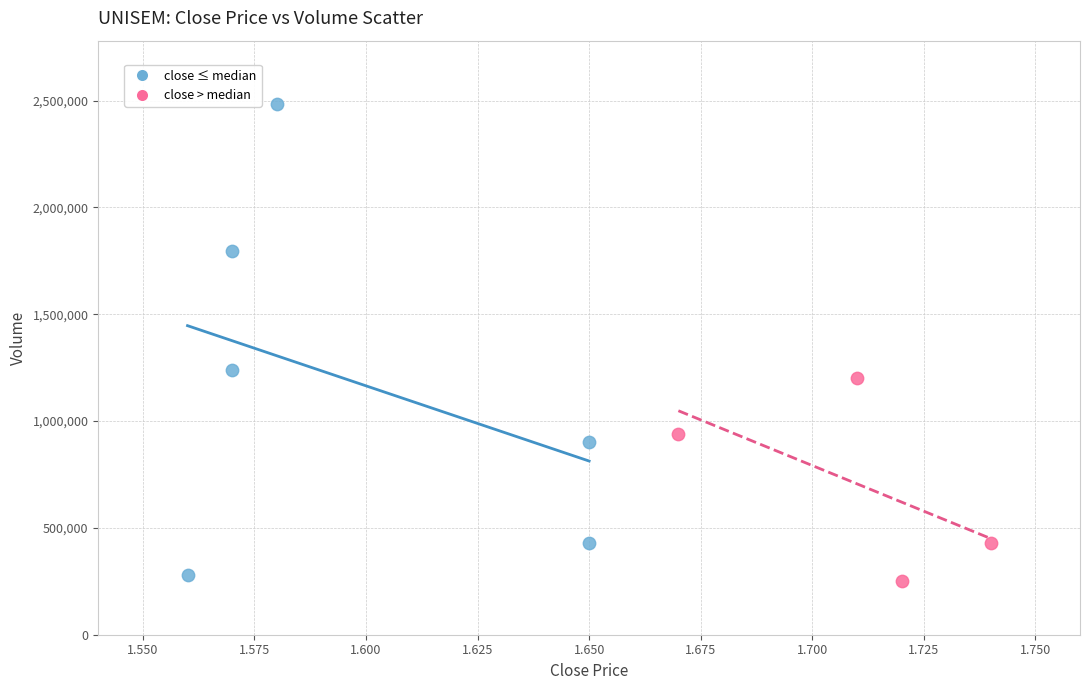

Which series has the largest Y range (max minus min)?

close ≤ median